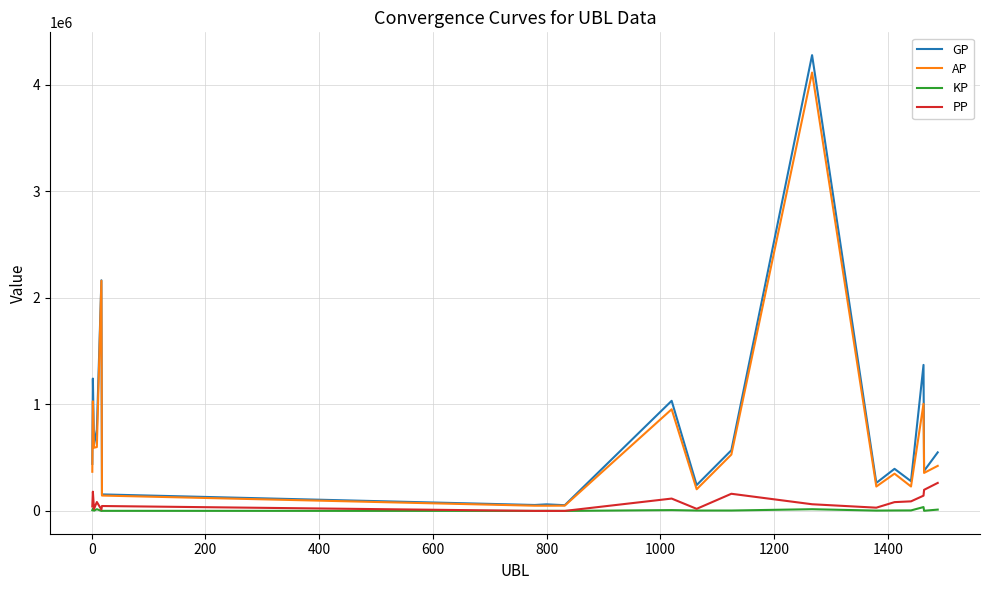

What are all the series names shown in the legend?

GP, AP, KP, PP